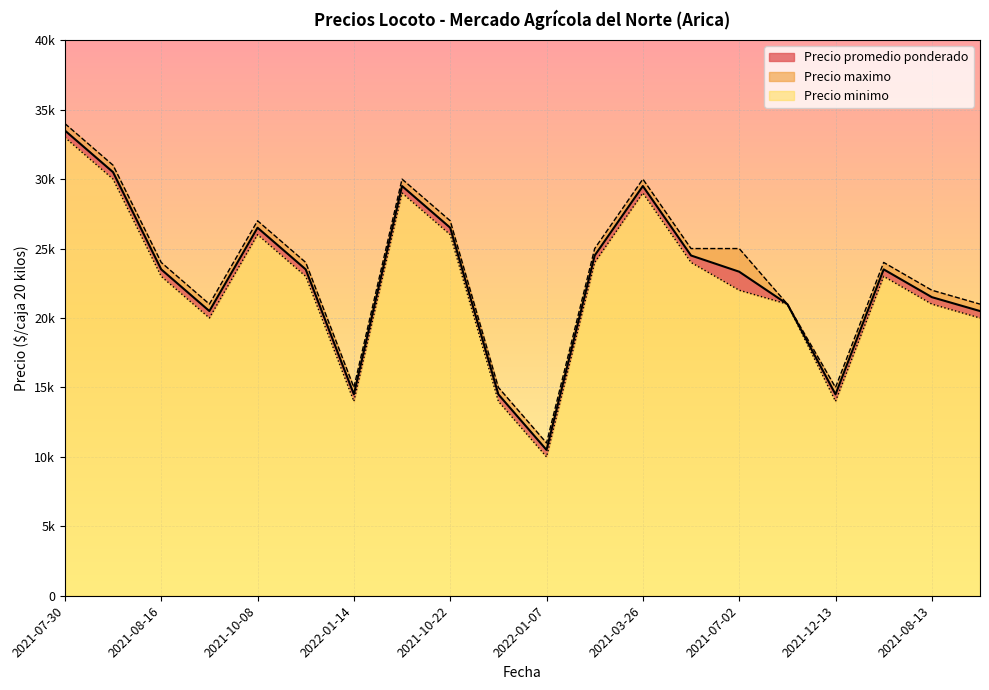

List the series in order of their overall mean, lowest first.

Precio minimo, Precio promedio ponderado, Precio maximo